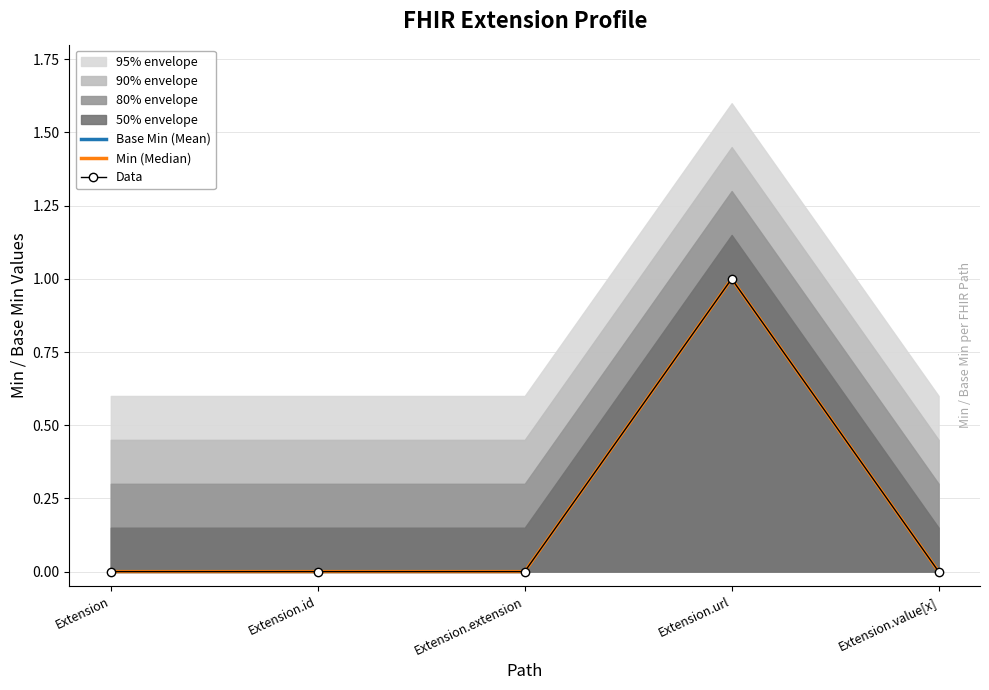

Which series has the largest total across all categories?

Base Min (Mean)